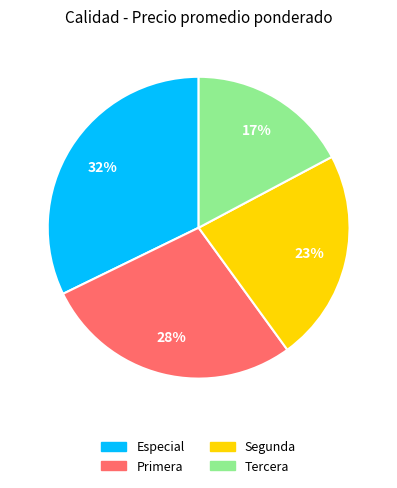

Is Primera the majority of the pie?

No